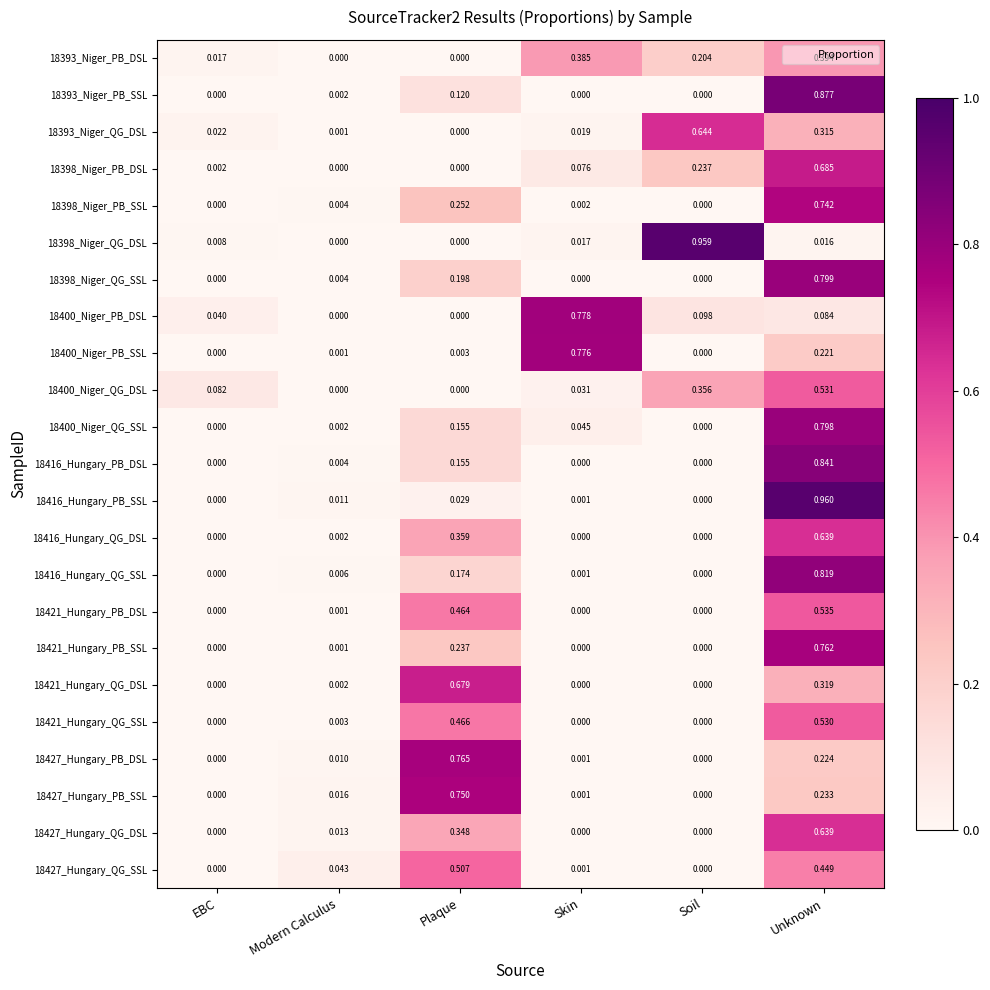

Count the number of categories in the chart.

6